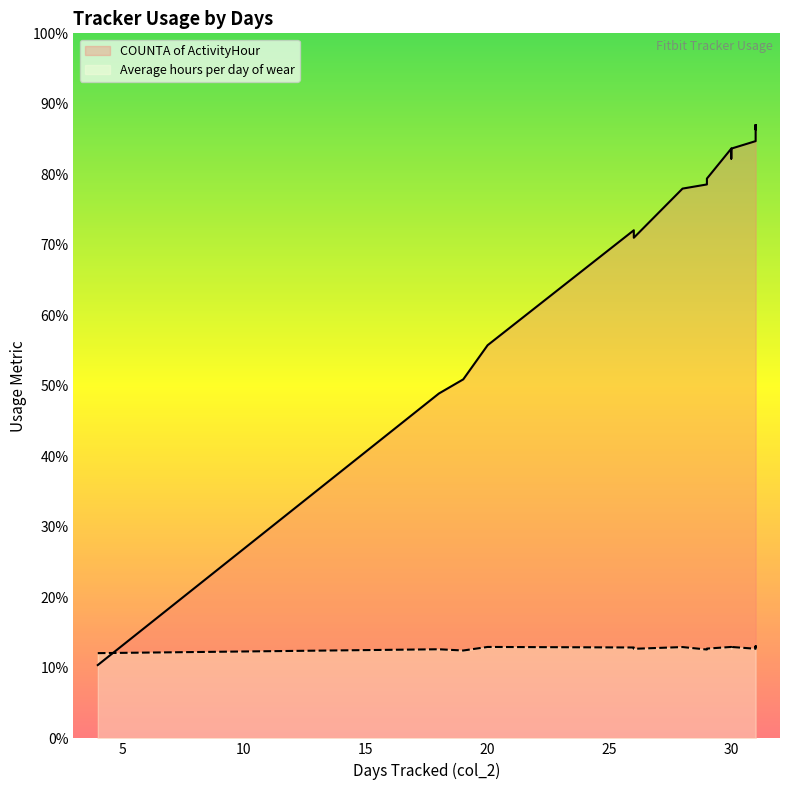

Rank the series at 29 from highest to lowest value.

COUNTA of ActivityHour, Average hours per day of wear